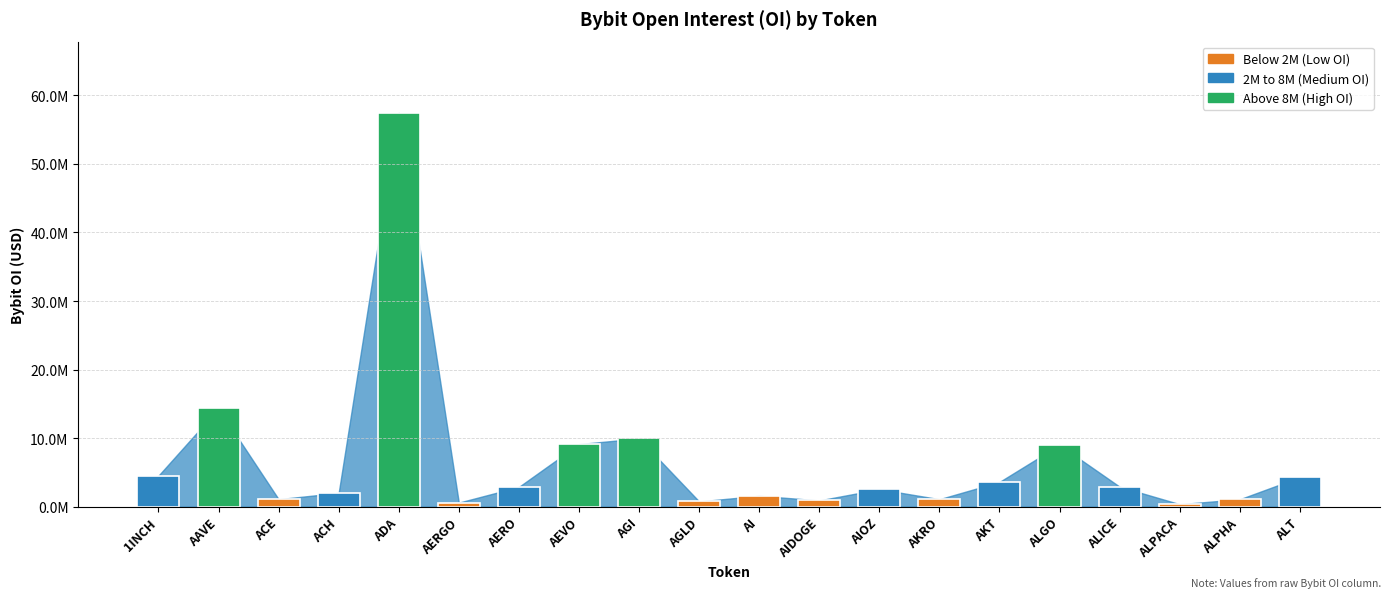

At which label is the value closest to 28928573?

AAVE